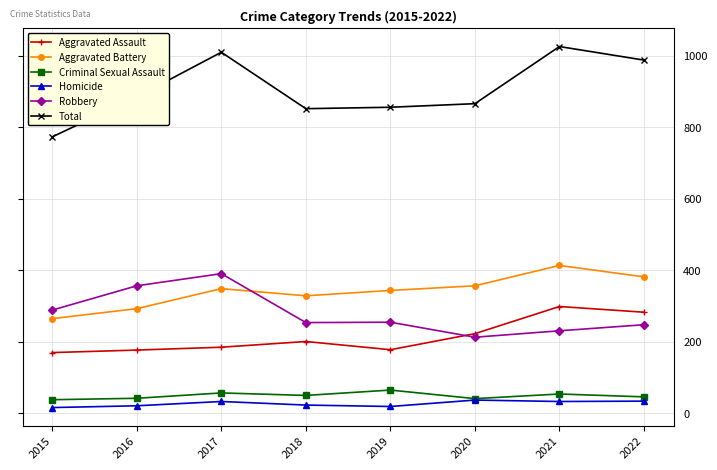

Is the value of Criminal Sexual Assault at 2019 greater than the value of Aggravated Battery at 2020?

No